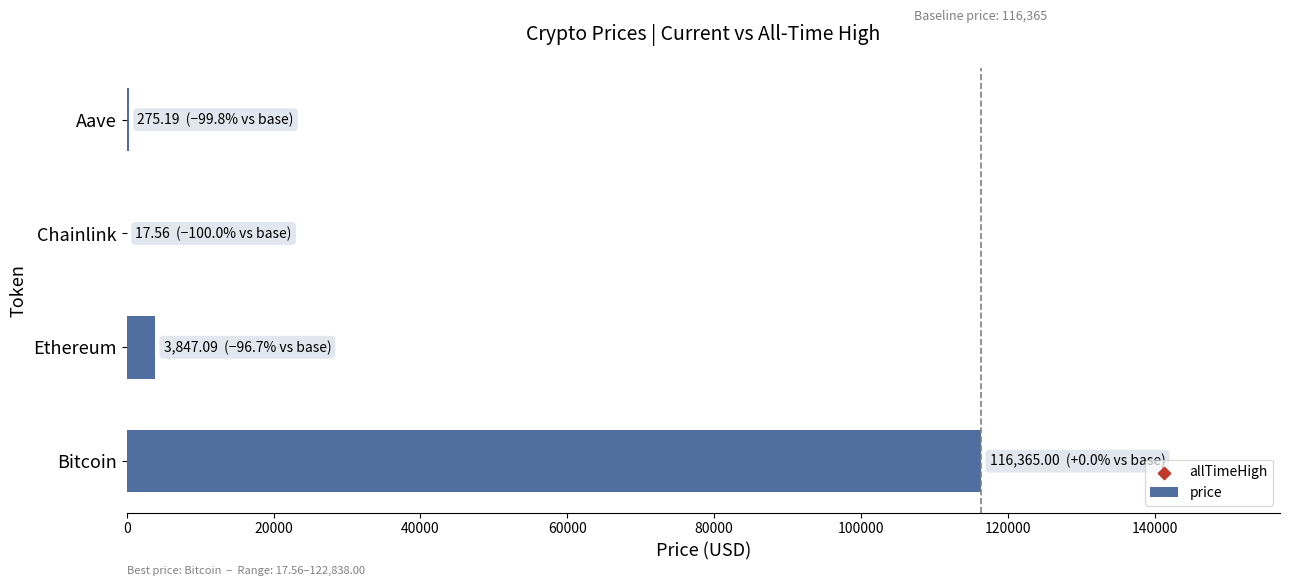

What is the change in value from Bitcoin to Ethereum?

-112517.9